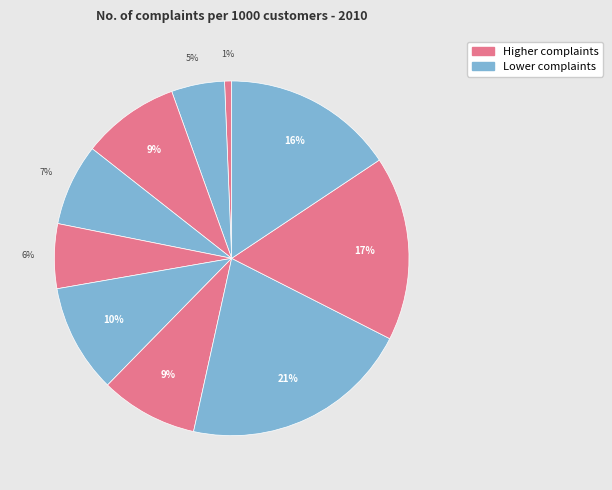

How many slices are in this pie chart?

10